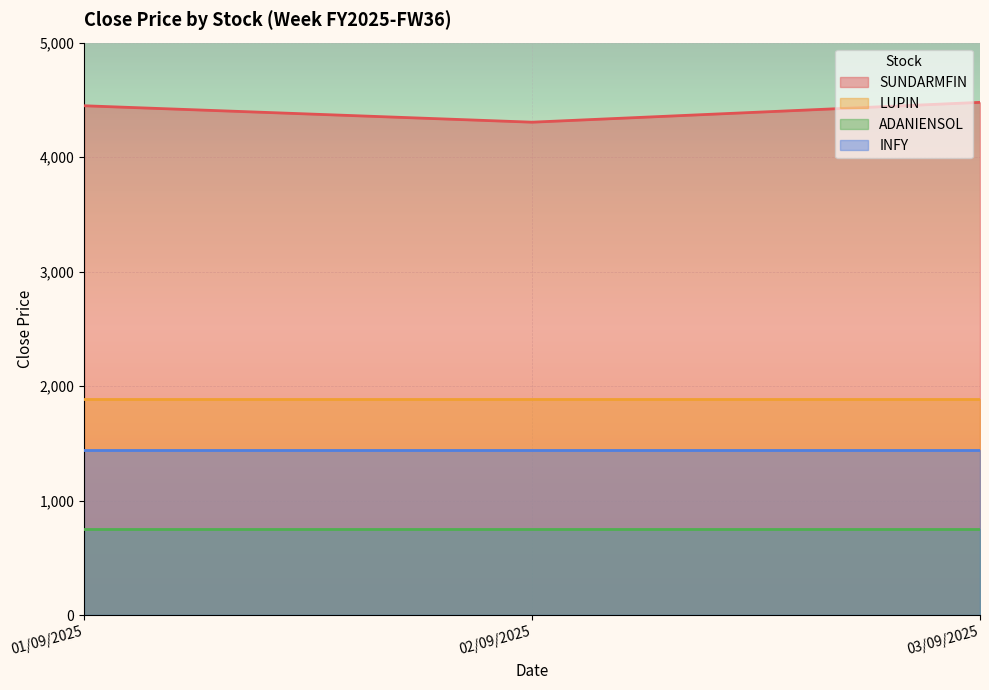

List the labels in order of INFY value, smallest first.

01/09/2025, 02/09/2025, 03/09/2025